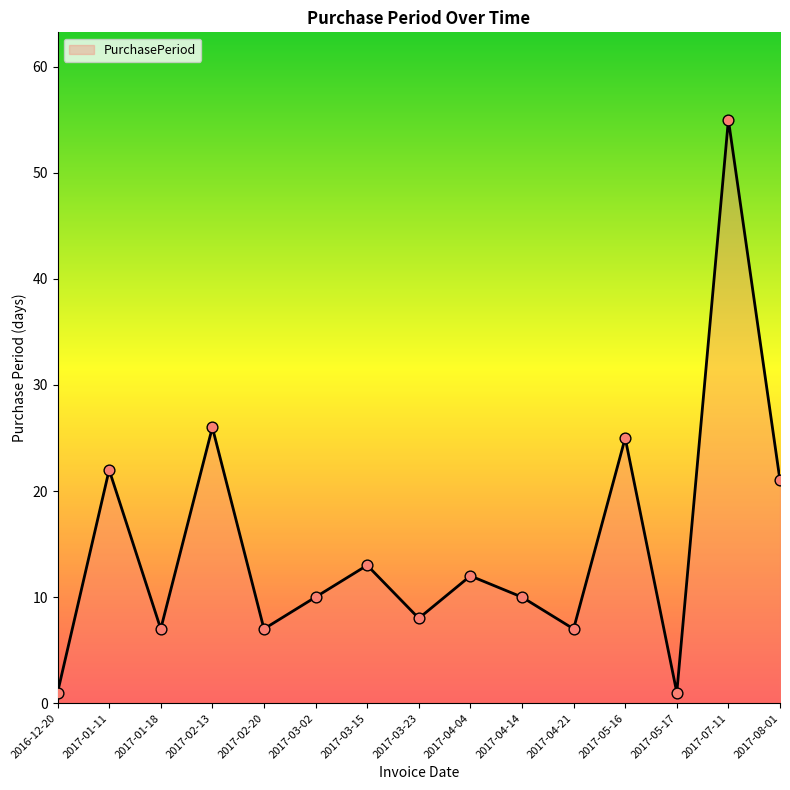

What is the ratio of the value at 2017-01-11 to the value at 2017-04-21?

3.1